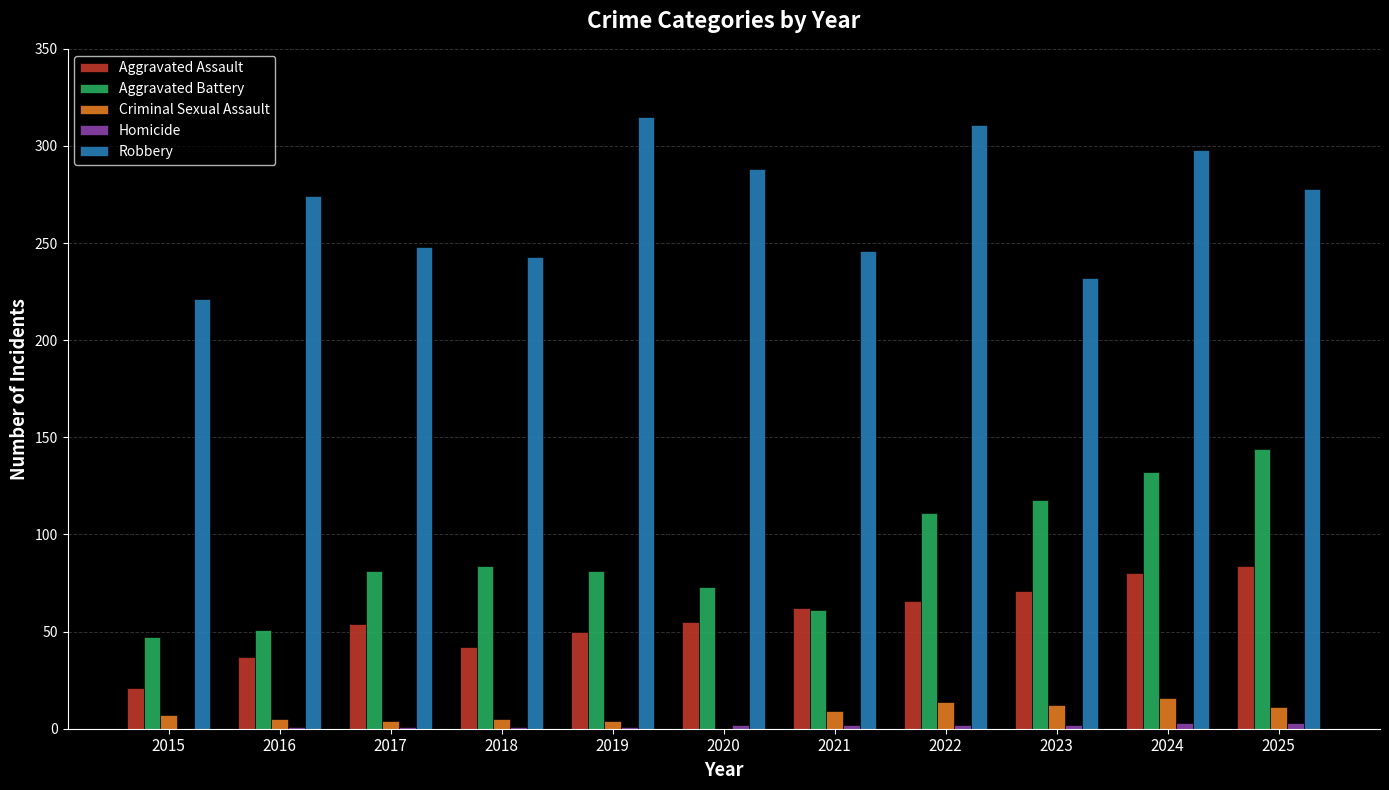

Between 2017 and 2020, which series saw the biggest shift?

Robbery